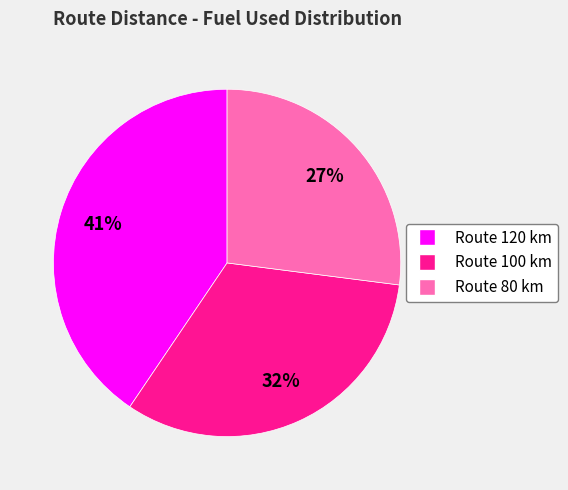

To the nearest percent, what is the average slice percentage?

33%